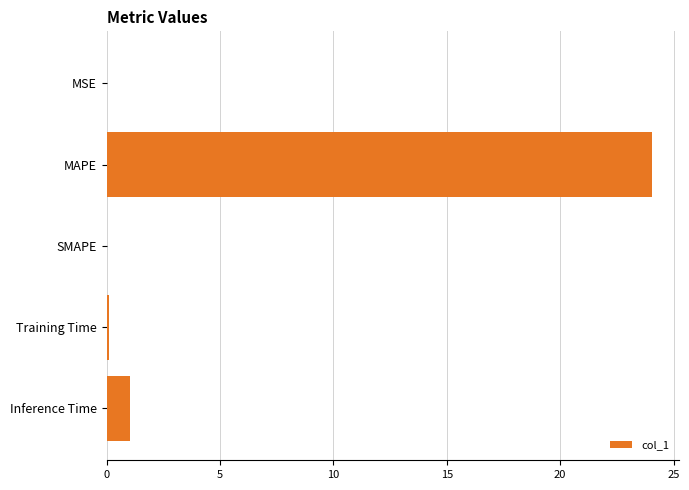

Where is the data nearest to the value 12?

Inference Time